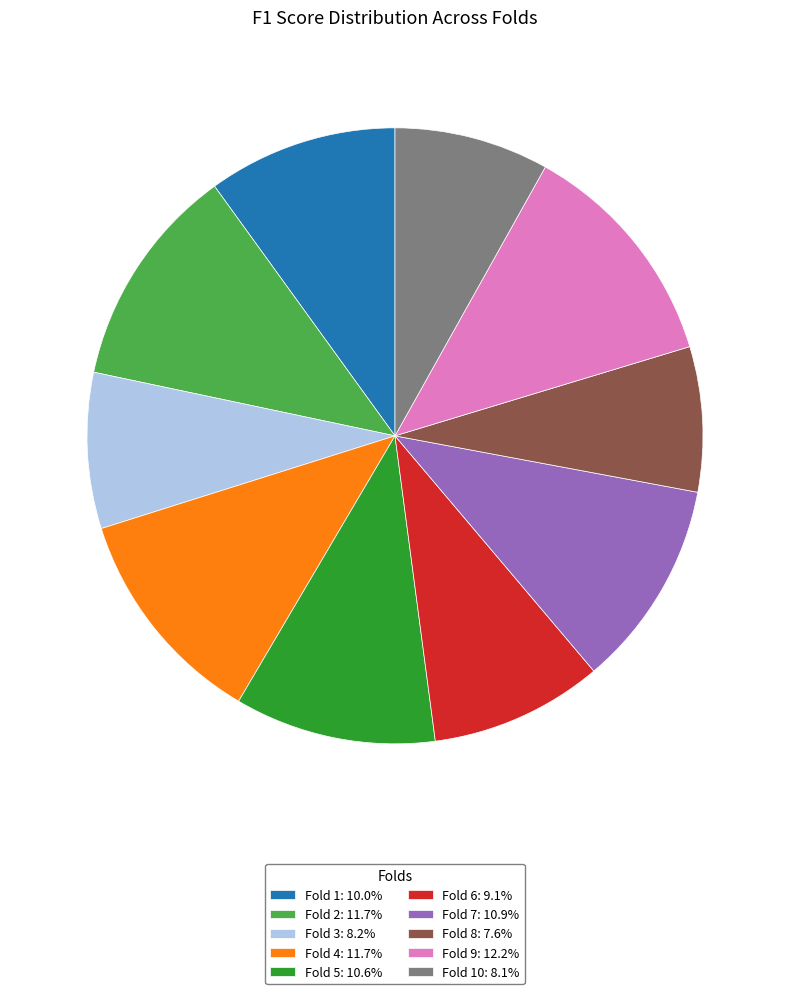

Is there a majority slice in this chart?

No